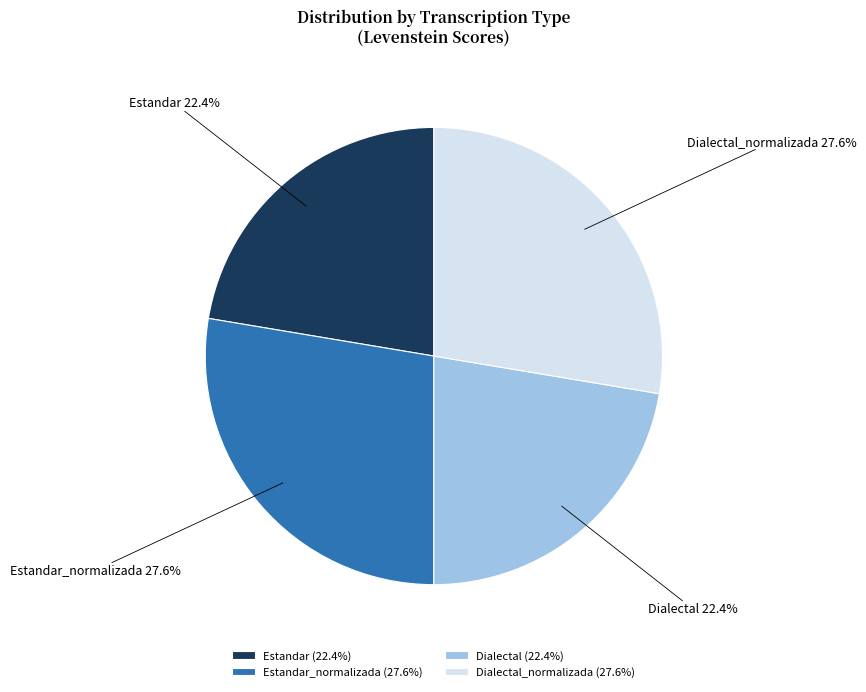

Is there a majority slice in this chart?

No